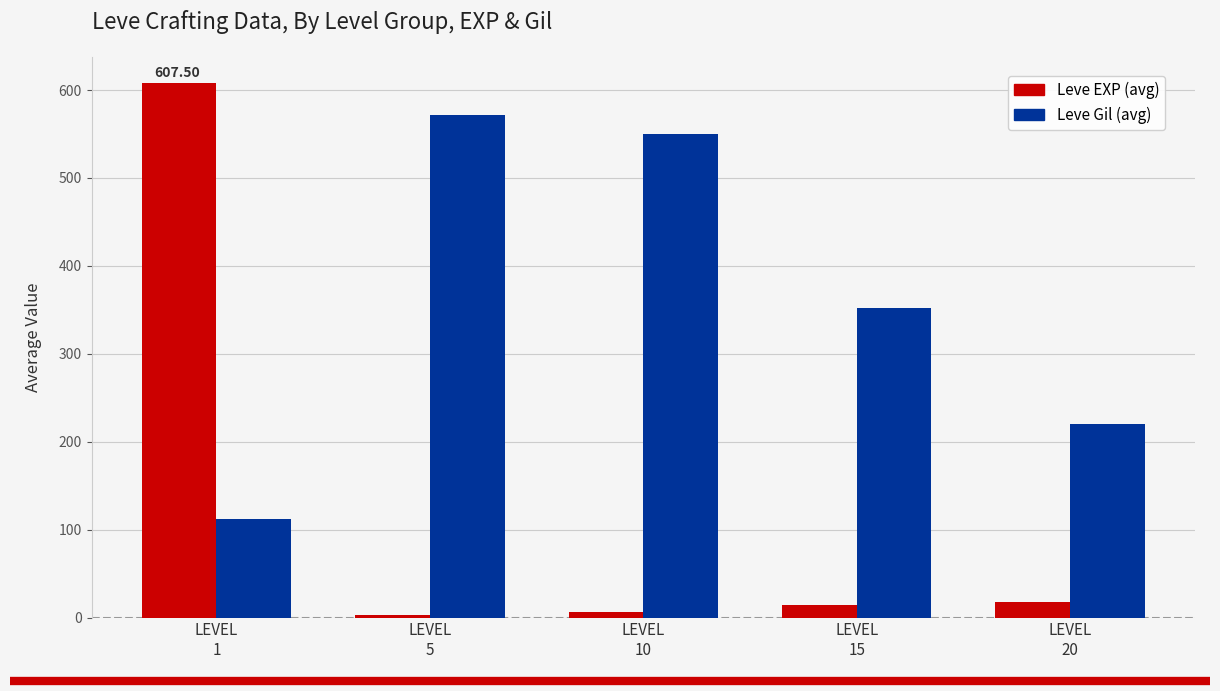

Is the value of Leve Gil (avg) at LEVEL
10 greater than the value of Leve EXP (avg) at LEVEL
5?

Yes